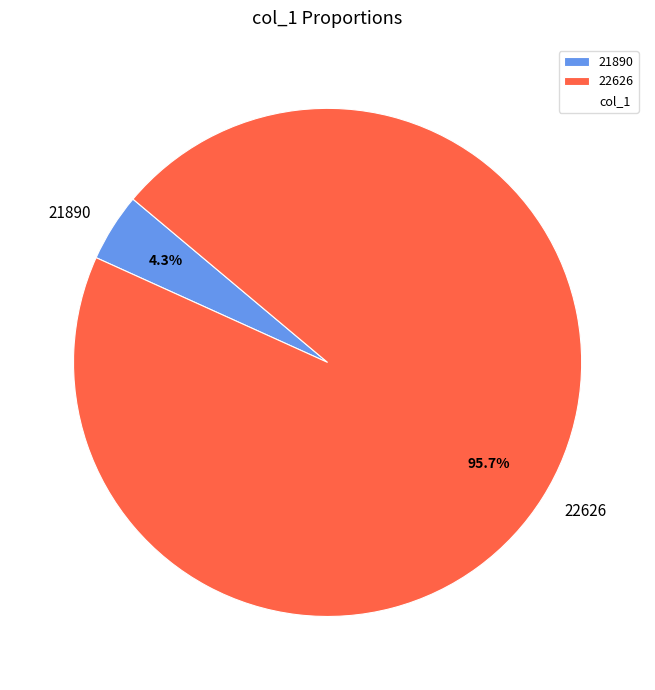

Rank the categories by value from highest to lowest.

22626, 21890